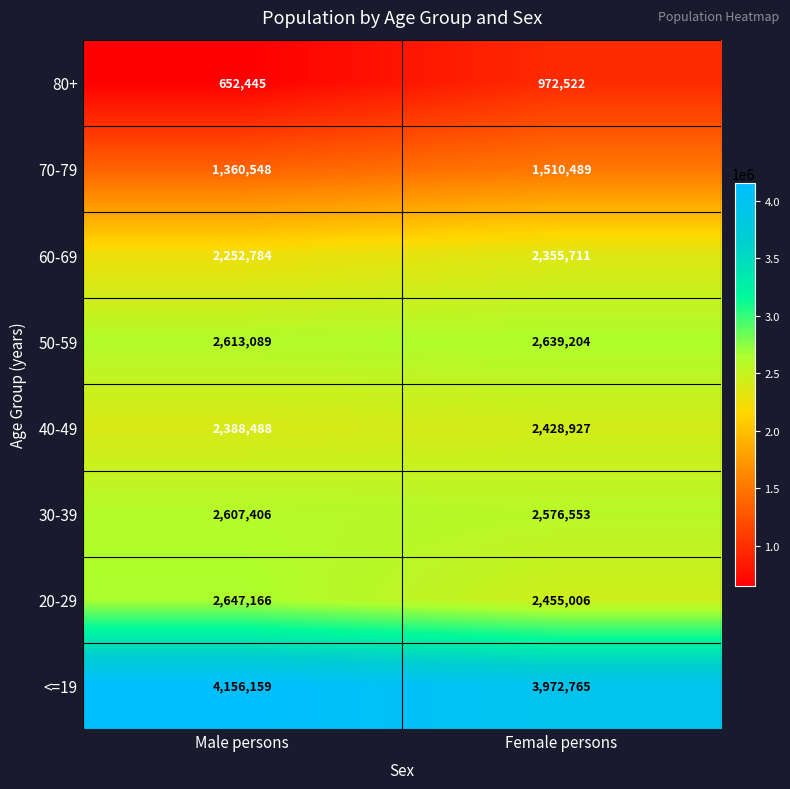

The value of 60-69 at Female persons is 2355711. True or false?

True